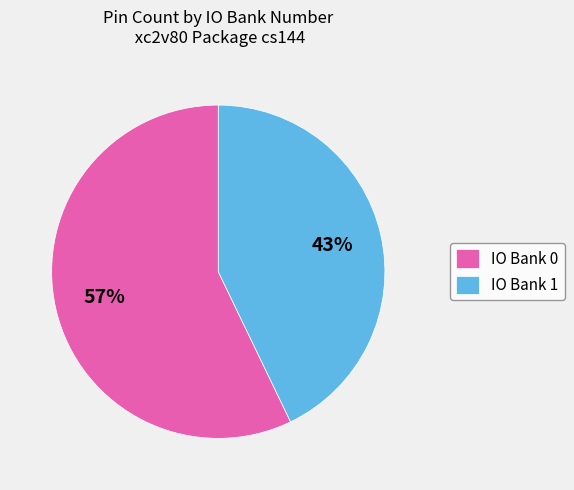

Approximately how many times larger is the value at IO Bank 0 compared to IO Bank 1?

1.3